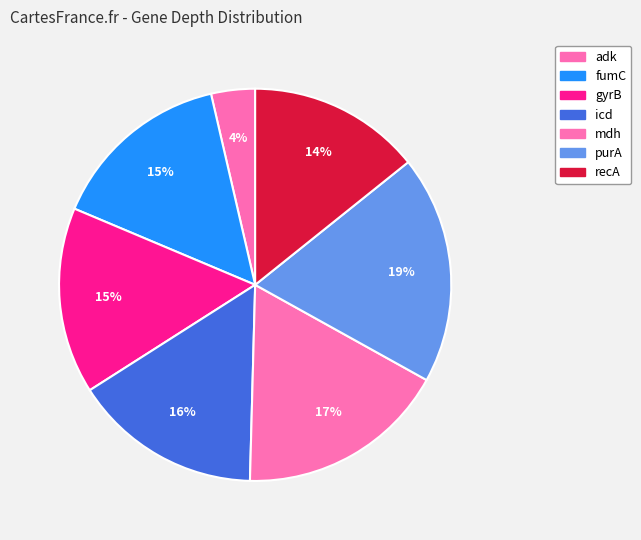

What is the ratio of the value at gyrB to the value at fumC?

1.0